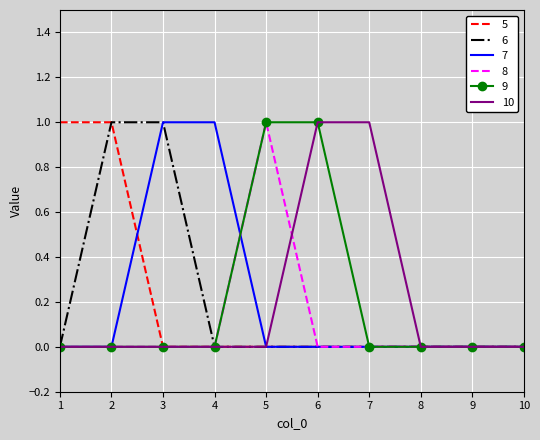

What is the total value across all series at 2?

2